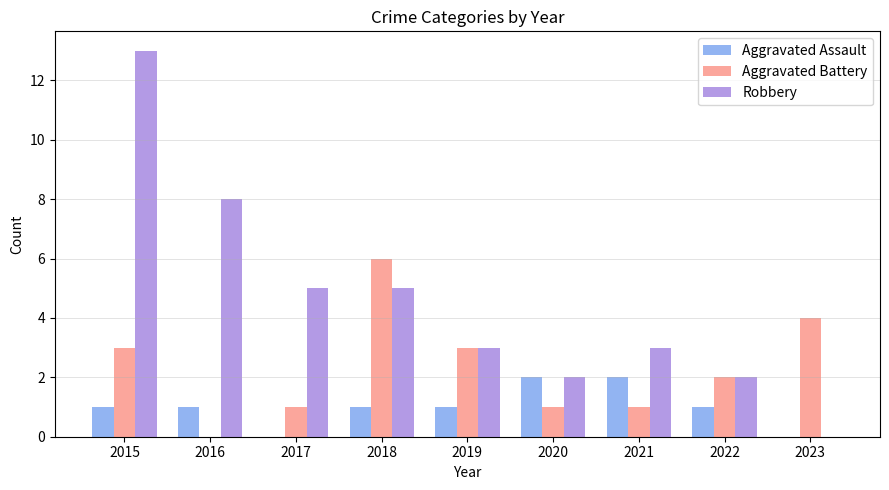

Which category has the highest value in the Aggravated Battery series?

2018